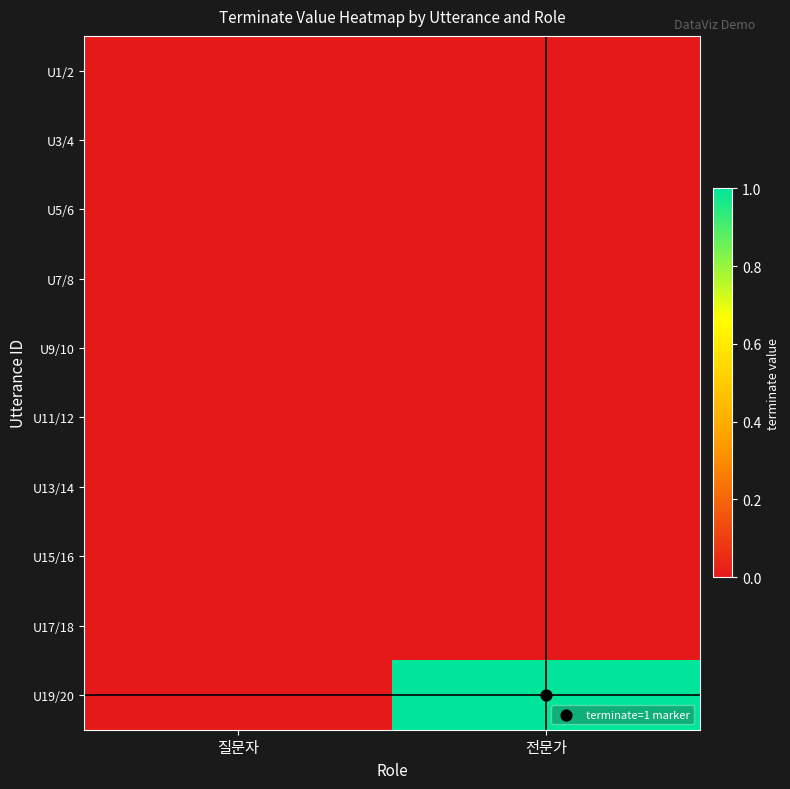

Reading left to right, transcribe all the data shown in this chart.

U1/2: 질문자=0	전문가=0
U3/4: 질문자=0	전문가=0
U5/6: 질문자=0	전문가=0
U7/8: 질문자=0	전문가=0
U9/10: 질문자=0	전문가=0
U11/12: 질문자=0	전문가=0
U13/14: 질문자=0	전문가=0
U15/16: 질문자=0	전문가=0
U17/18: 질문자=0	전문가=0
U19/20: 질문자=0	전문가=1